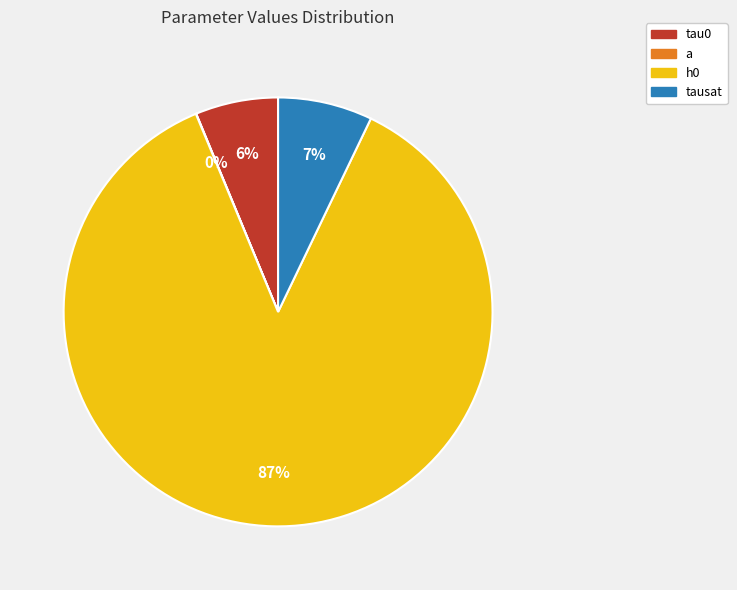

To the nearest percent, what portion does tau0 represent?

6%